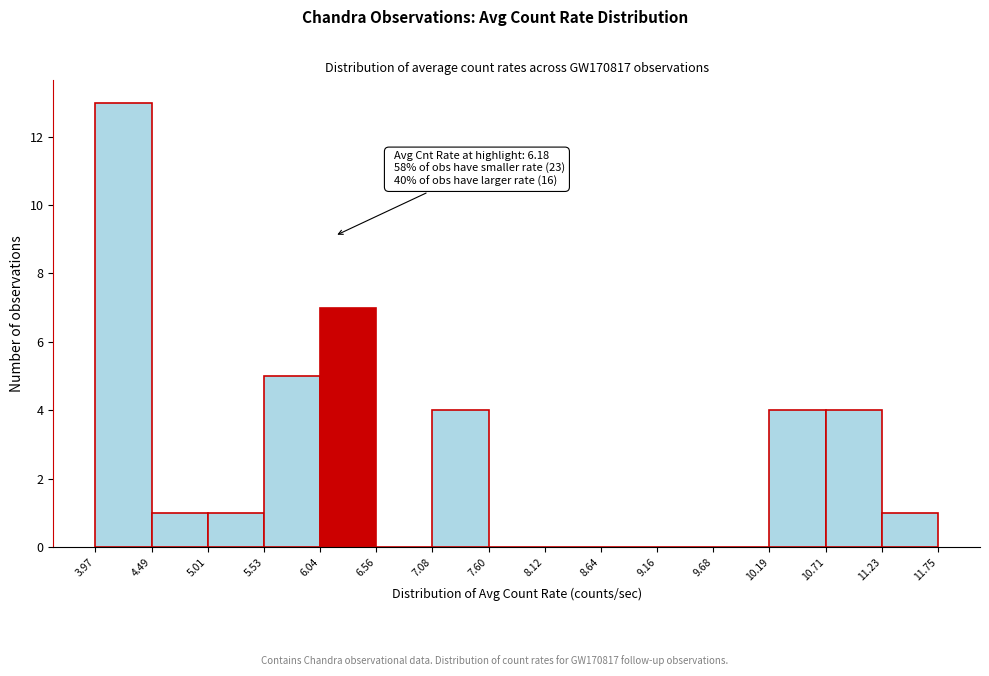

Which range on the x-axis has the tallest bar?

3.97 to 4.49